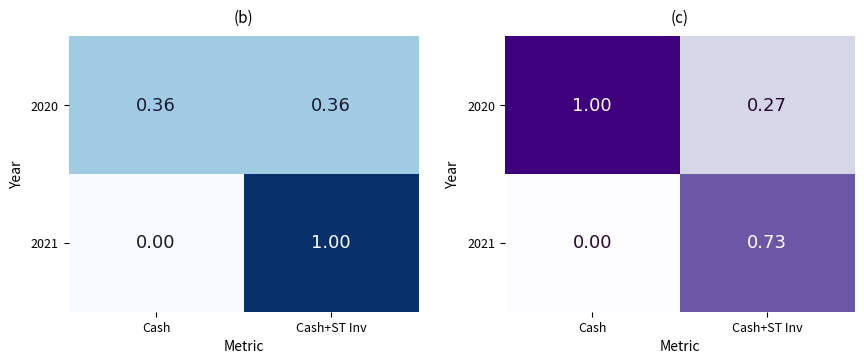

What is the difference between the maximum and minimum values in the 2020 series?

0.7